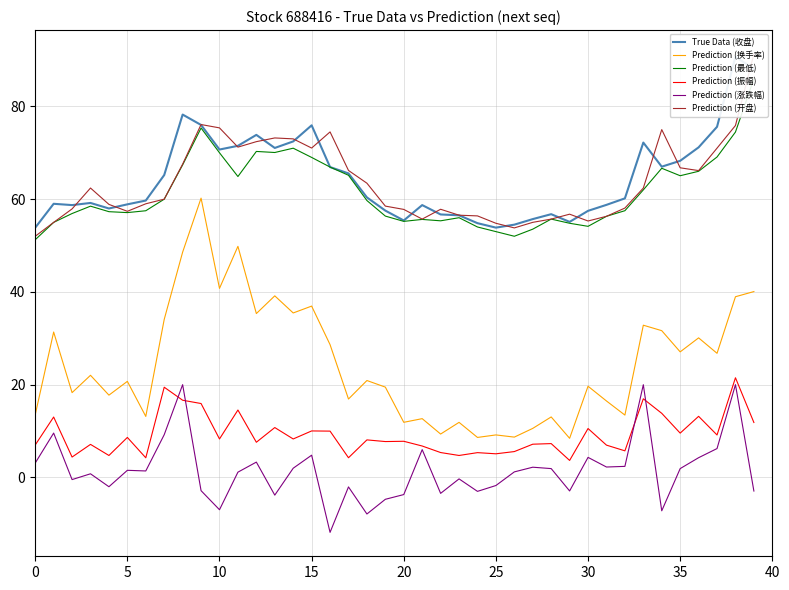

What is the label of the 16th point from the left?

15